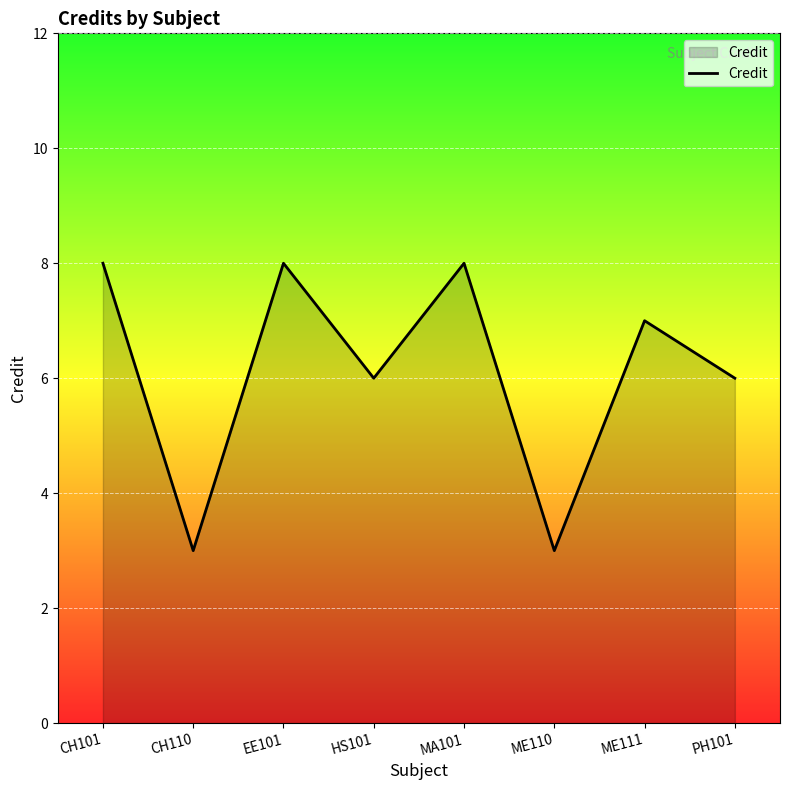

At which category does the data reach its first local peak?

EE101